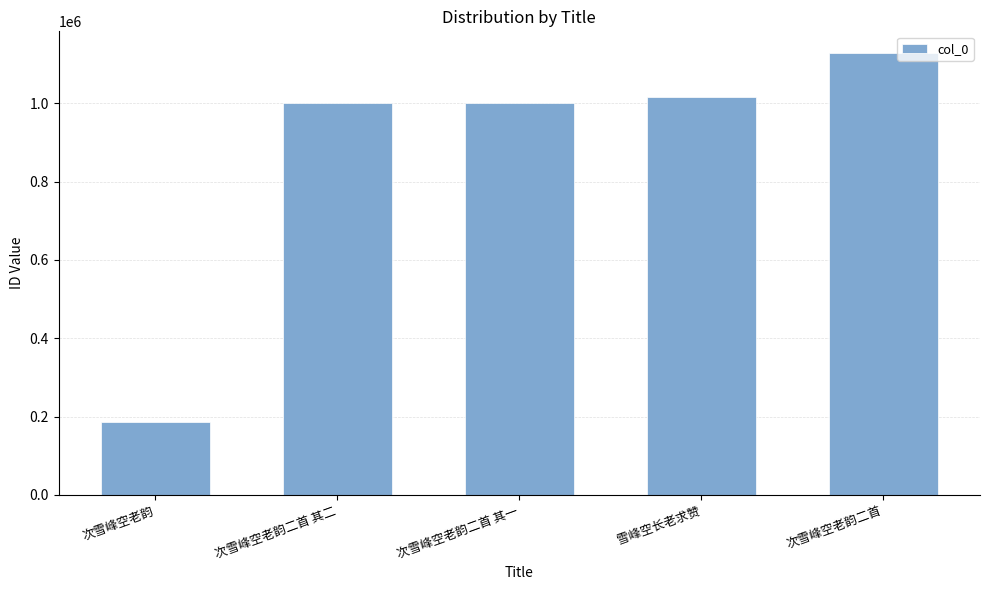

At which label is the value closest to 656314?

次雪峰空老韵二首 其二